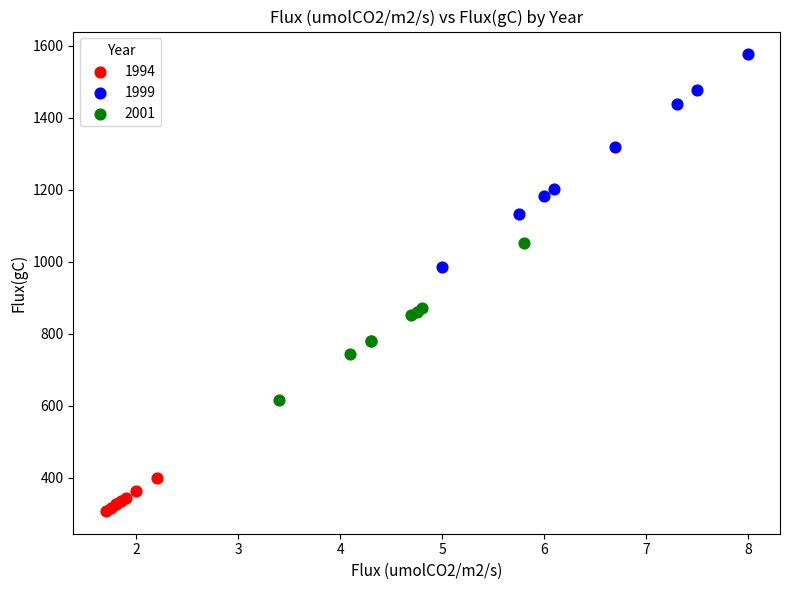

Which series has the widest spread of Y values?

1999